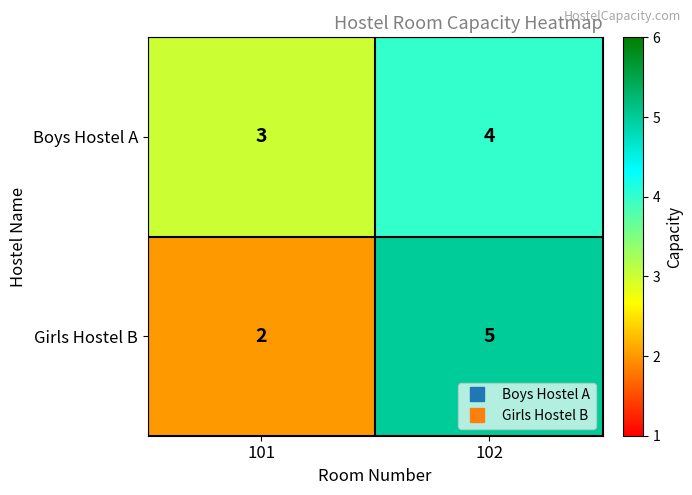

What is the sum of all Boys Hostel A values?

7